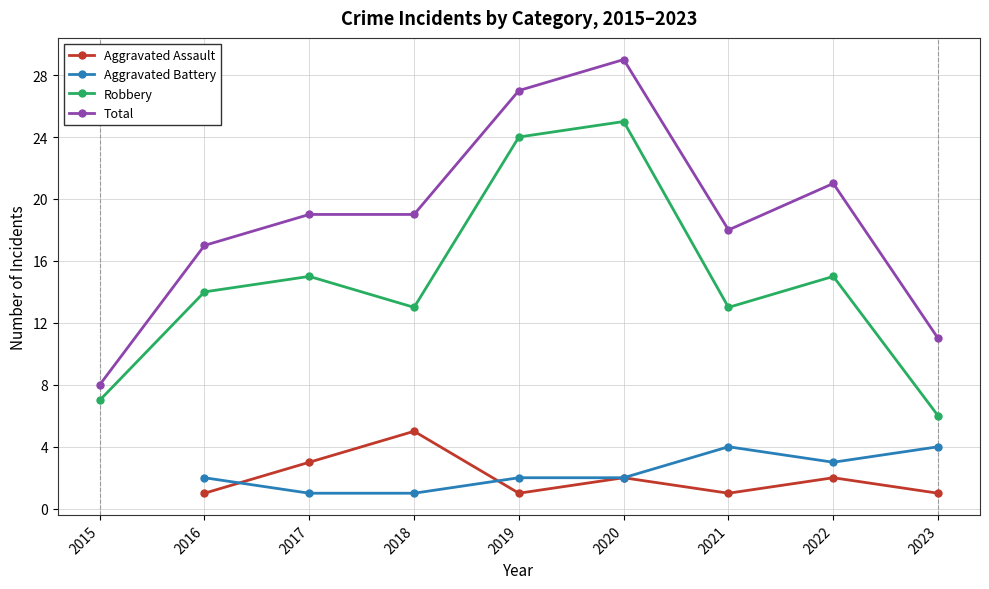

True or false: Aggravated Battery and Robbery intersect in this chart.

False